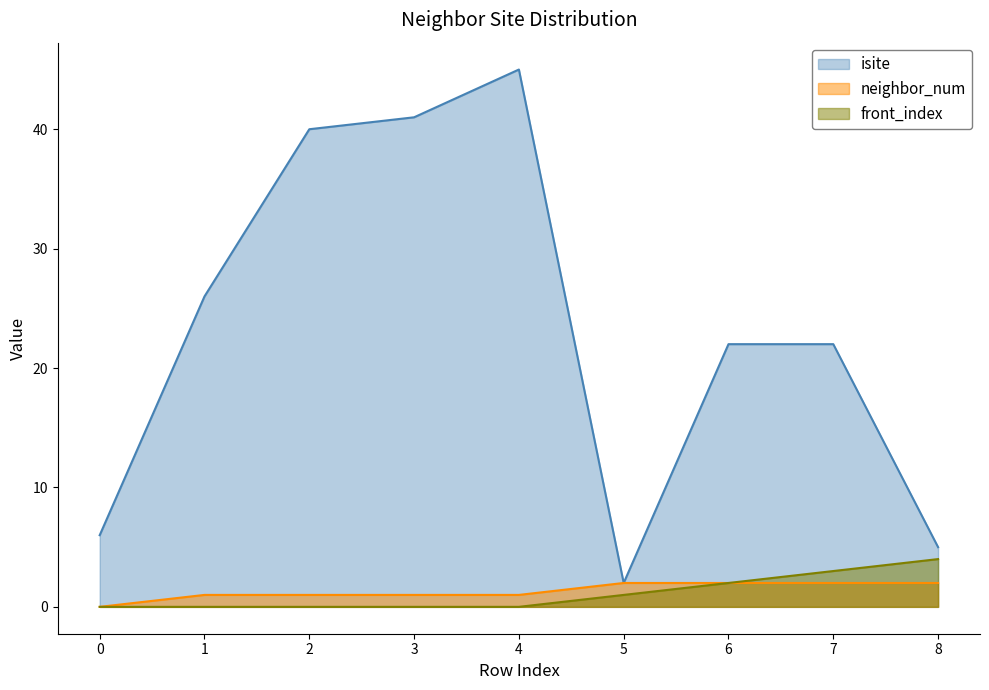

How many front_index values are between 0 and 2?

7